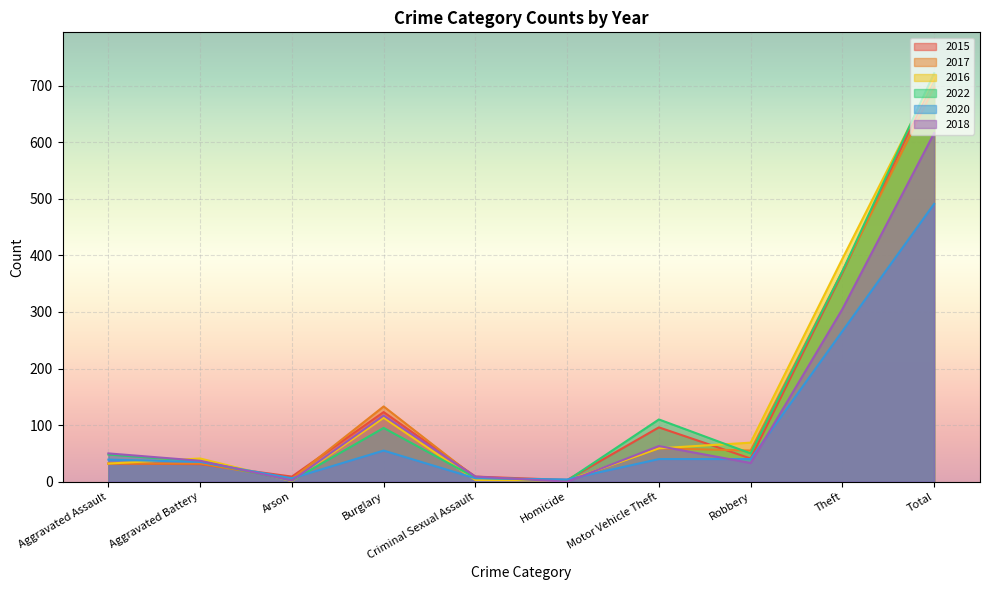

How many values in the 2022 series are below 50?

5